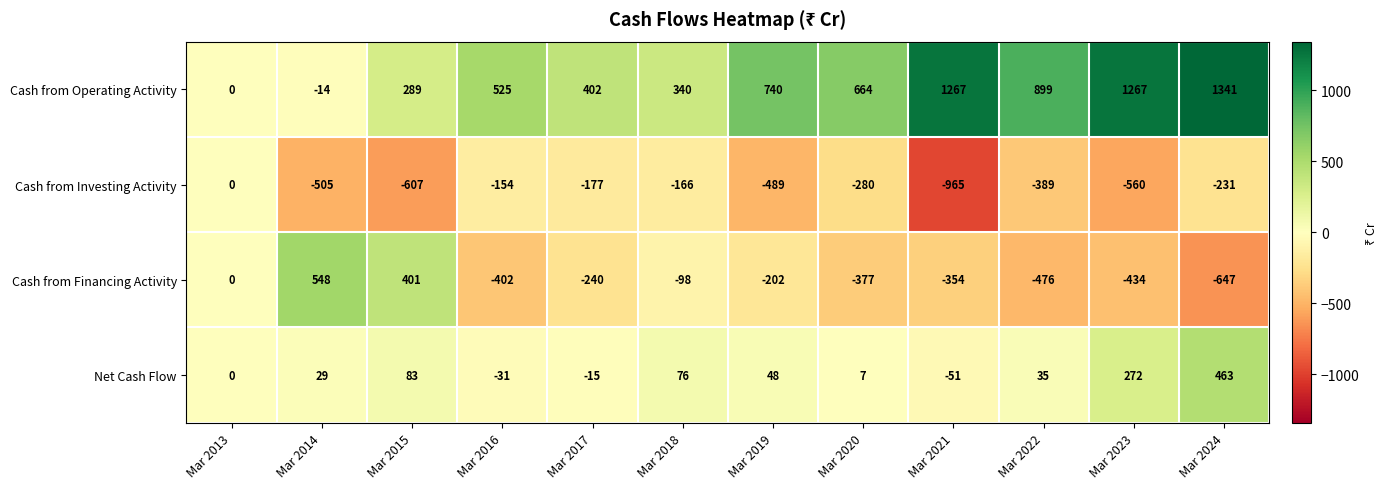

At Mar 2014, list the series in order from largest to smallest.

Cash from Financing Activity, Net Cash Flow, Cash from Operating Activity, Cash from Investing Activity